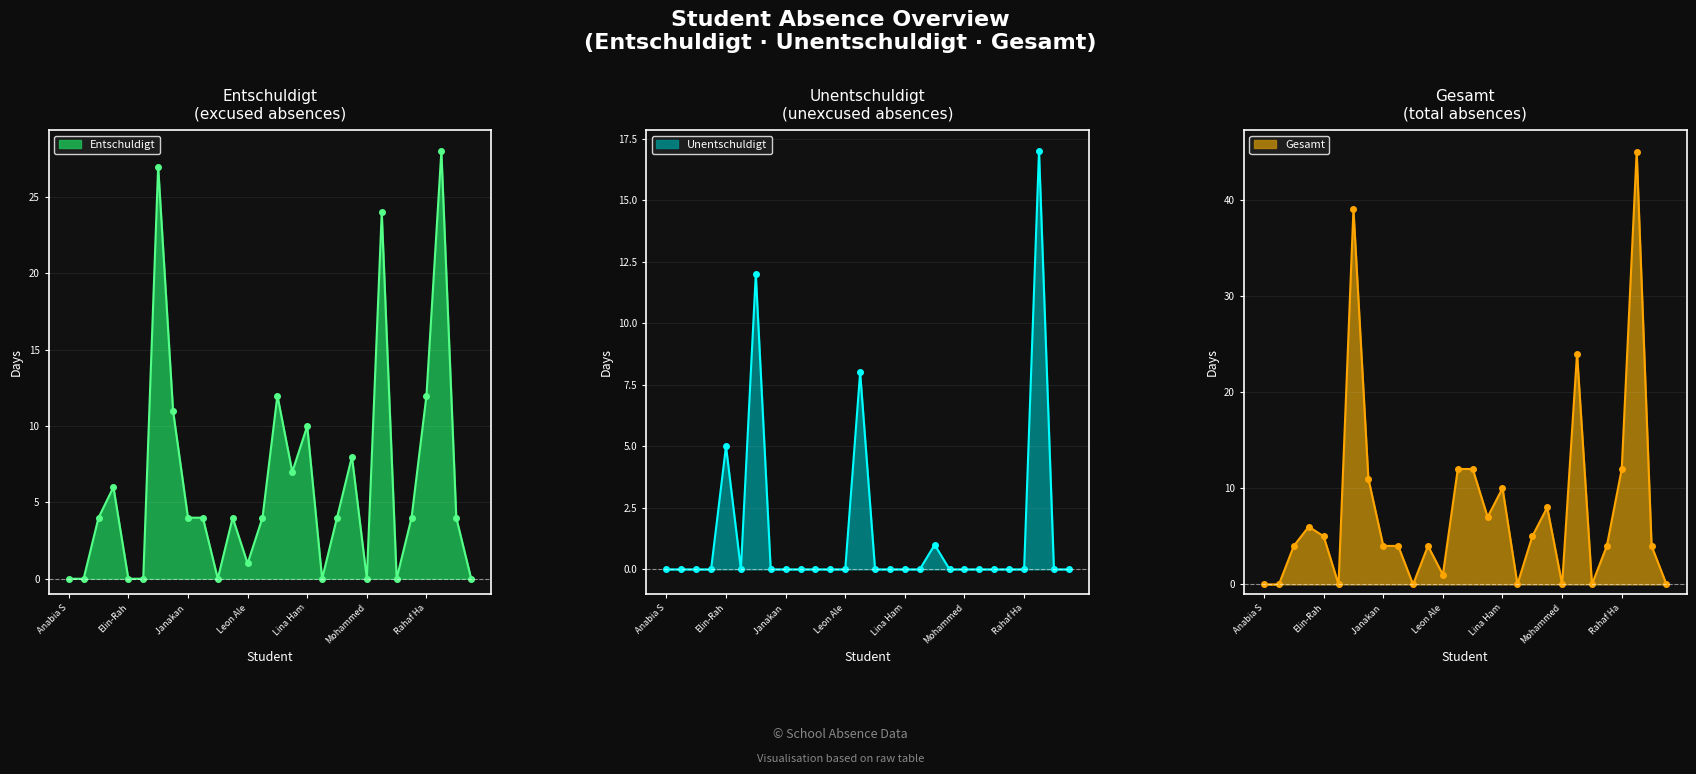

True or false: Unentschuldigt has more than 0 interior local peaks.

True